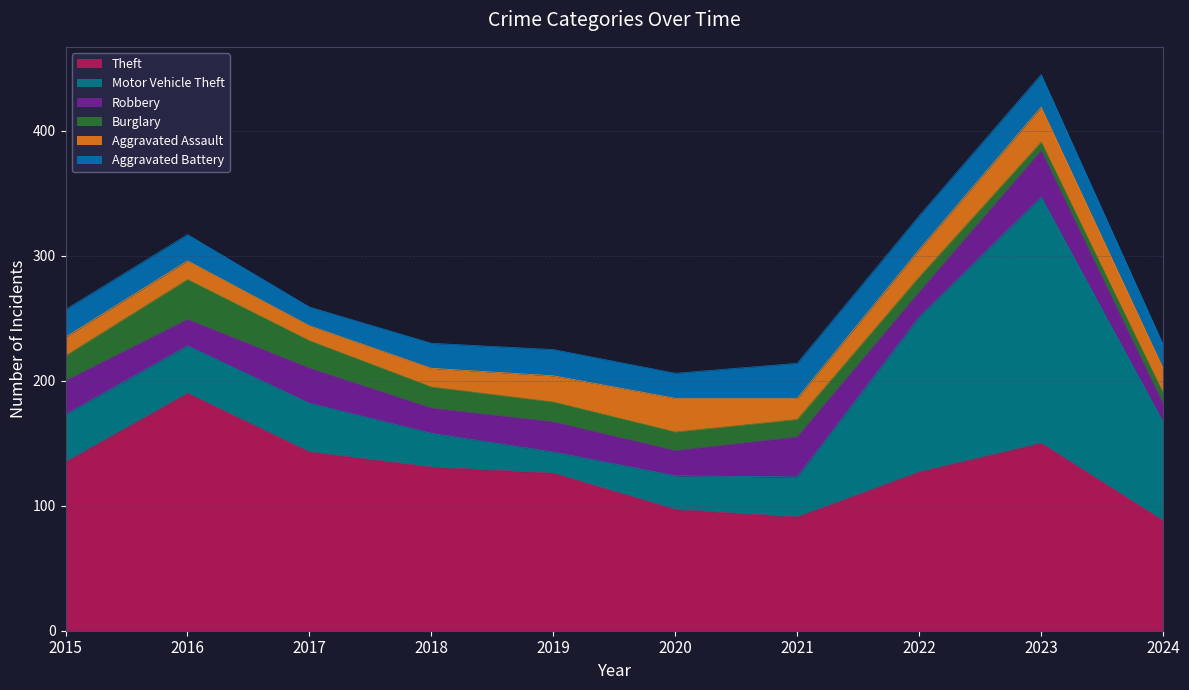

Which has a higher value, 2018 or 2015?

2015